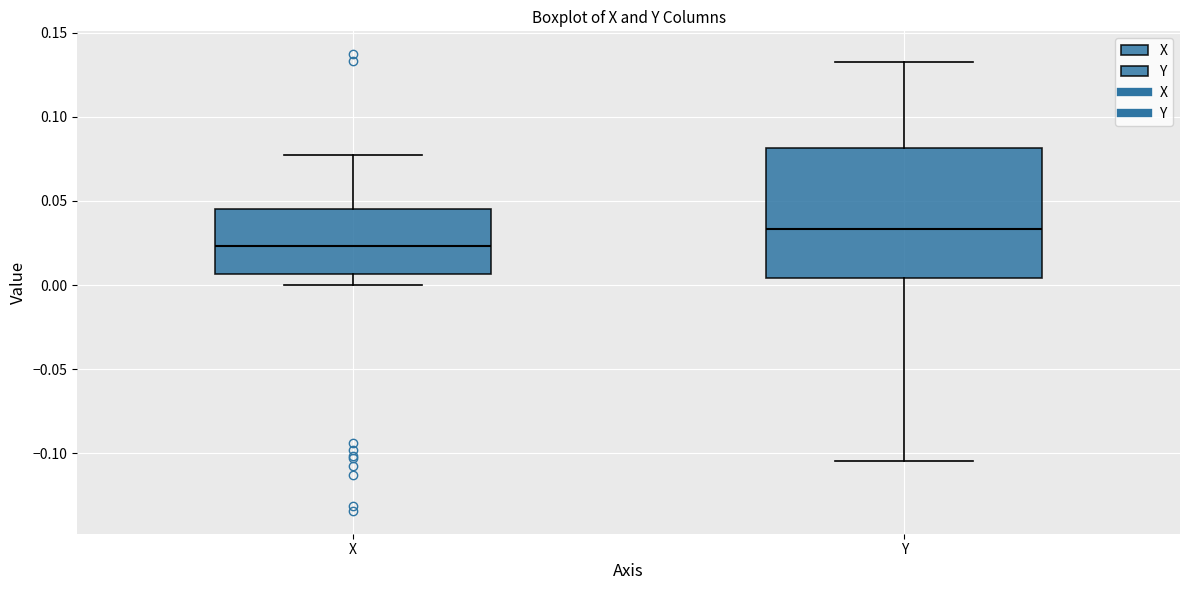

Reading left to right, read every box against the y-axis: the position of its median line, the range the box covers, and the ends of its whiskers. The values are not printed on the chart, so give them approximately, as read against the axis.

X: median 0.025, box 0.005 to 0.045, whiskers 0.000 to 0.075
Y: median 0.035, box 0.005 to 0.080, whiskers -0.105 to 0.130